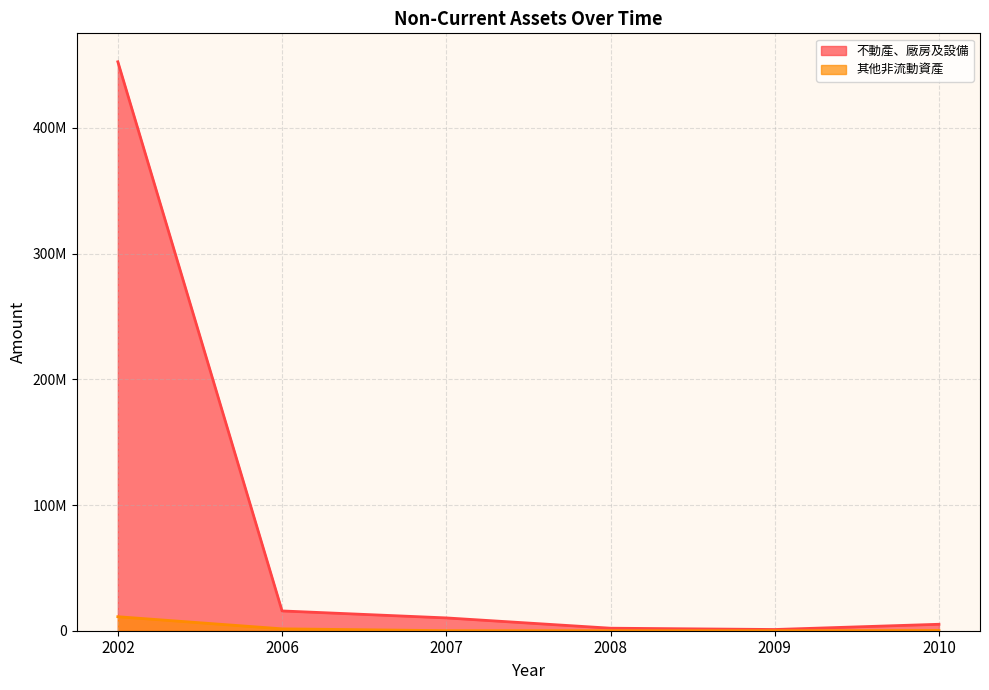

What is the minimum value shown in the chart?

2129